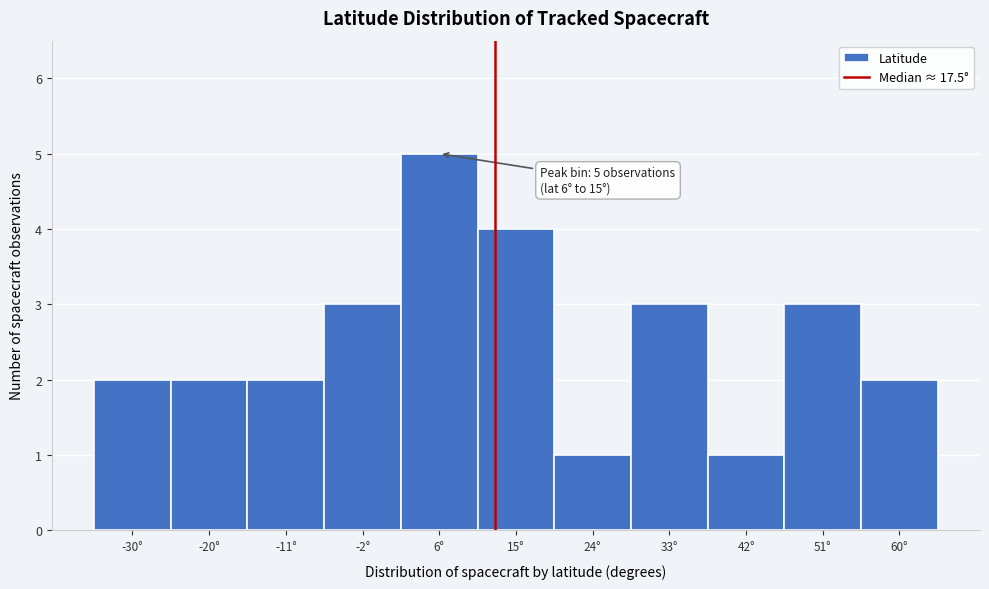

Reading left to right, what are all the values shown in this chart?

2	2	2	3	5	4	1	3	1	3	2